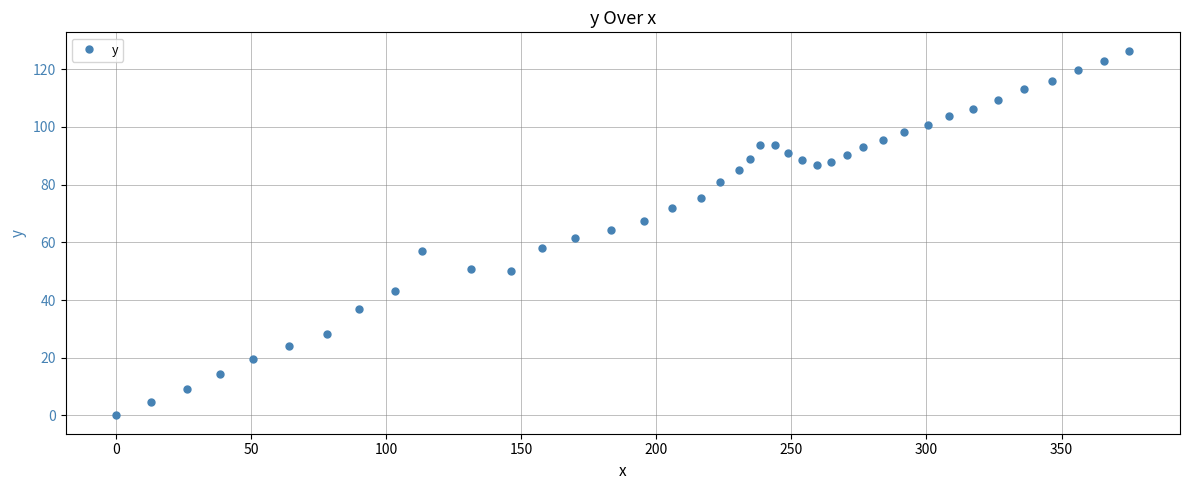

What is the greatest value displayed?

126.4